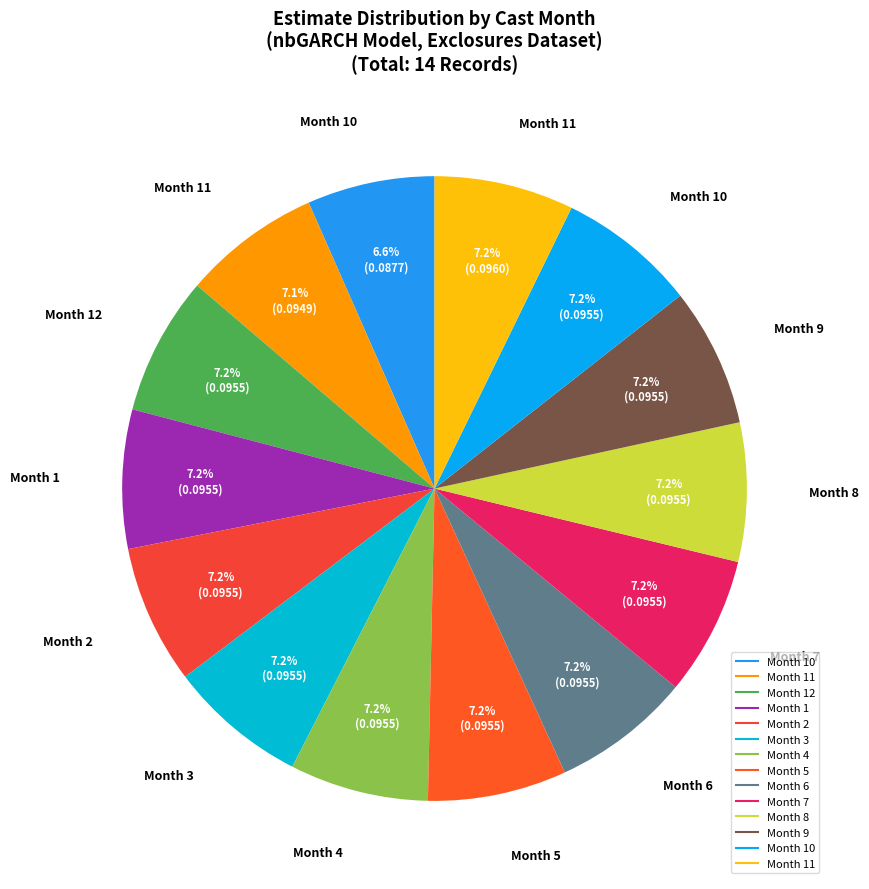

Rank the categories by value from highest to lowest.

11, 10, 9, 8, 7, 6, 5, 4, 3, 2, 1, 12, 11, 10